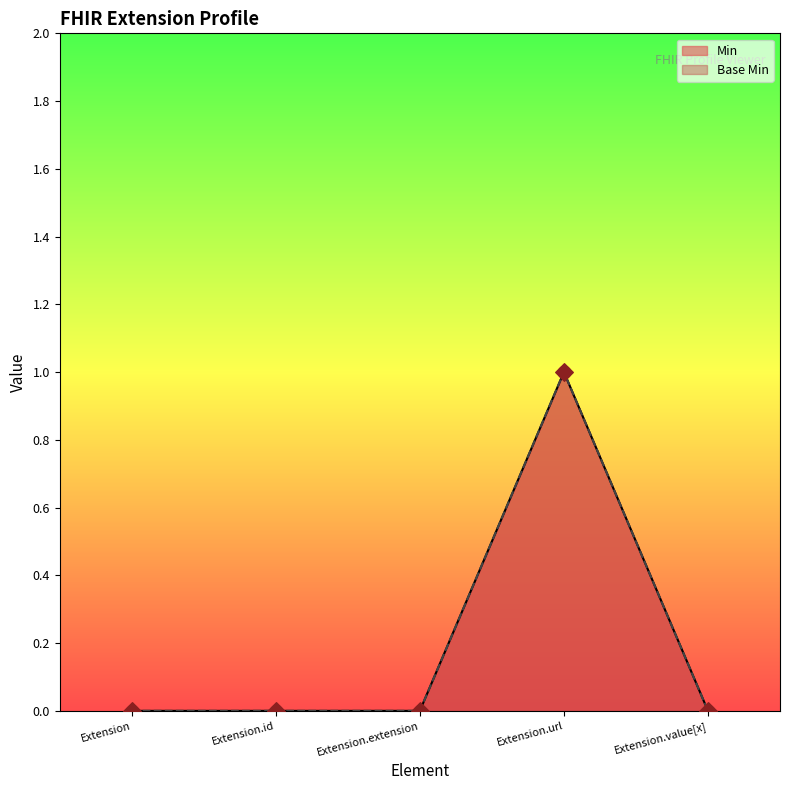

Which series contains the lowest Y value?

Min